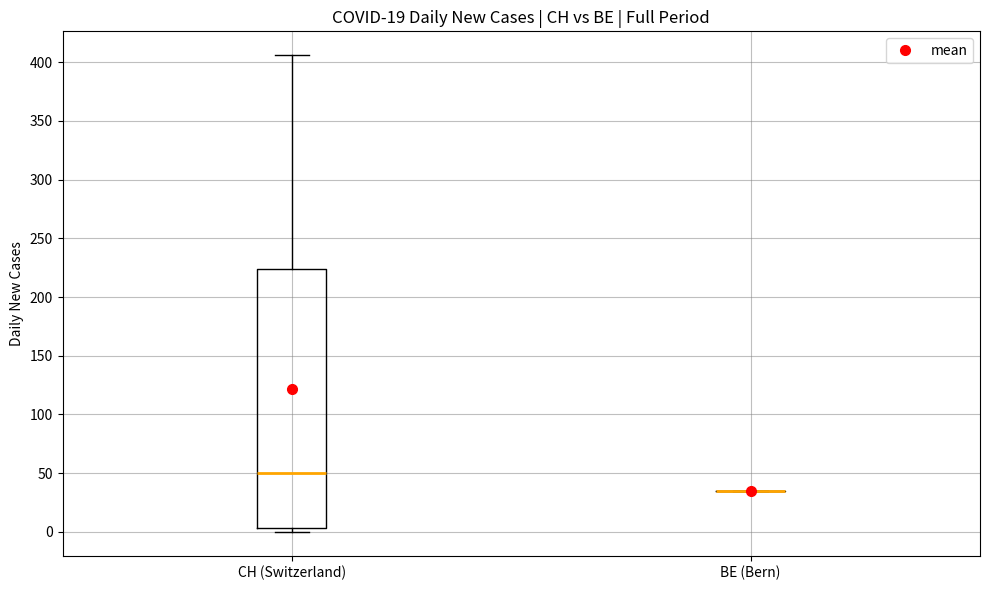

Reading left to right, transcribe this box plot: for each box, give where its median line is, the range the box spans, and where its two whiskers end, as read against the y-axis. The values are not printed on the chart, so give them approximately, as read against the axis.

CH (Switzerland): median 50, box 5 to 225, whiskers 0 to 405
BE (Bern): box collapsed to a line at 35, whiskers 35 to 35